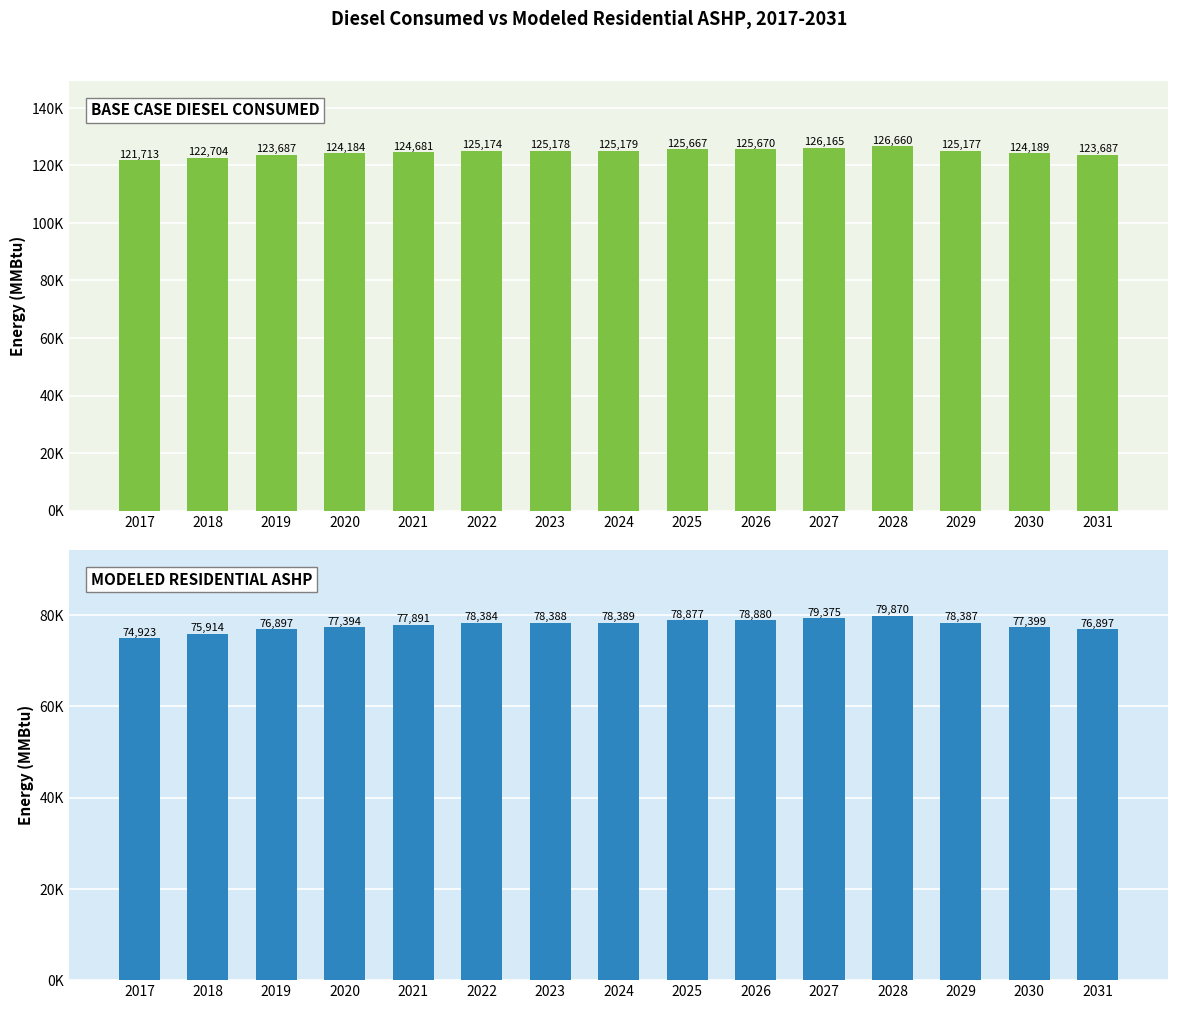

Rank the categories by Base case diesel consumed value from lowest to highest.

2017, 2018, 2019, 2031, 2020, 2030, 2021, 2022, 2029, 2023, 2024, 2025, 2026, 2027, 2028